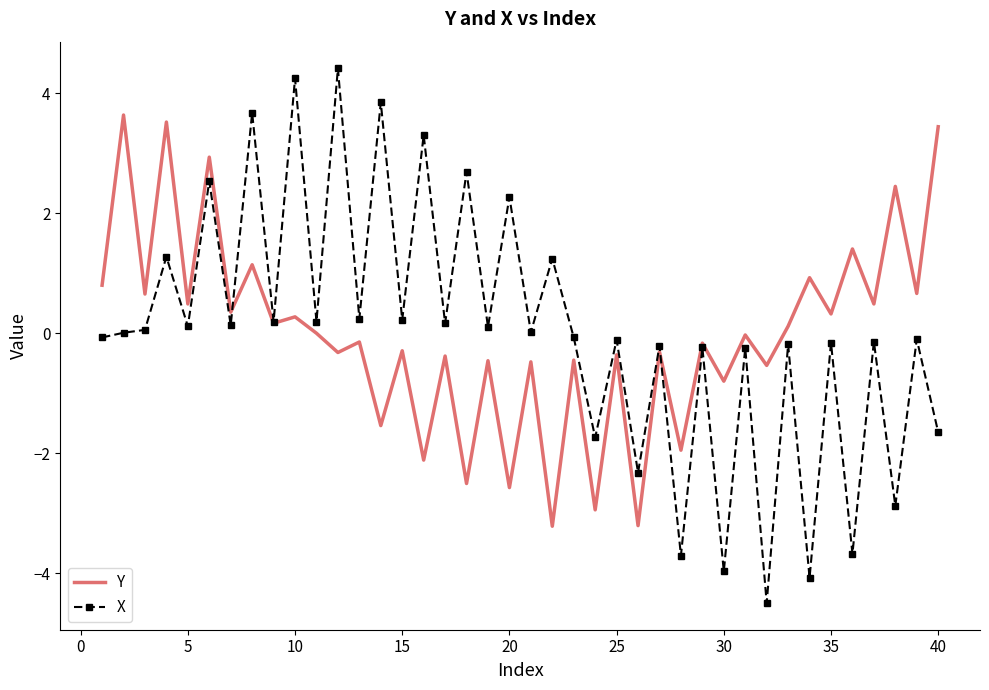

What is the maximum value shown in the chart?

4.4